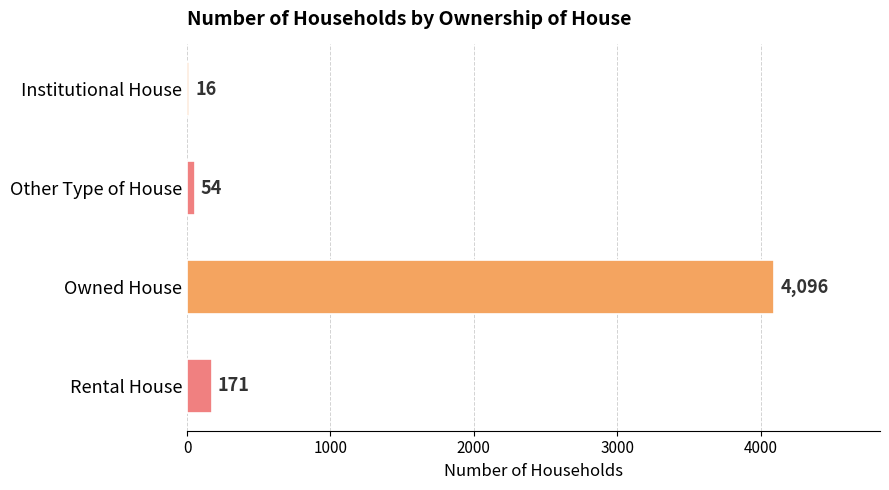

Are the bars grouped side by side (vs. stacked)?

No